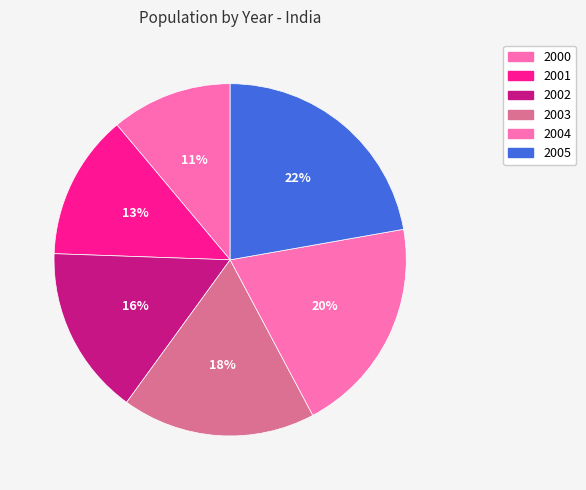

Count the number of slices in the pie.

6